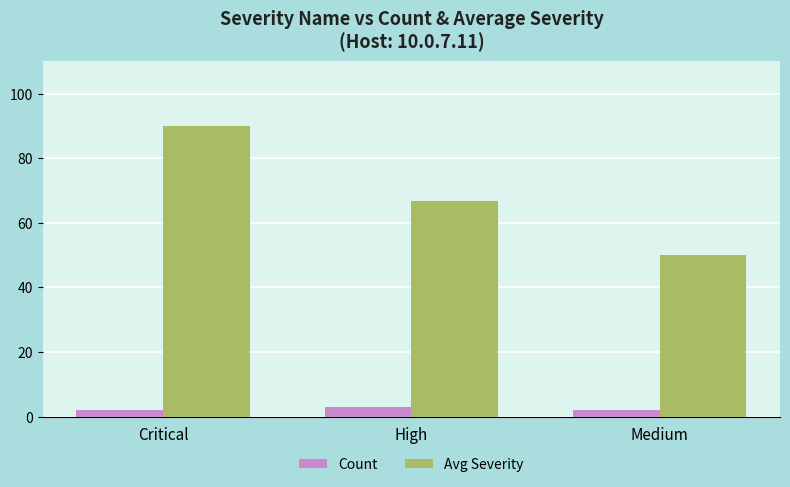

The value of Avg Severity at High is 66.7. True or false?

True